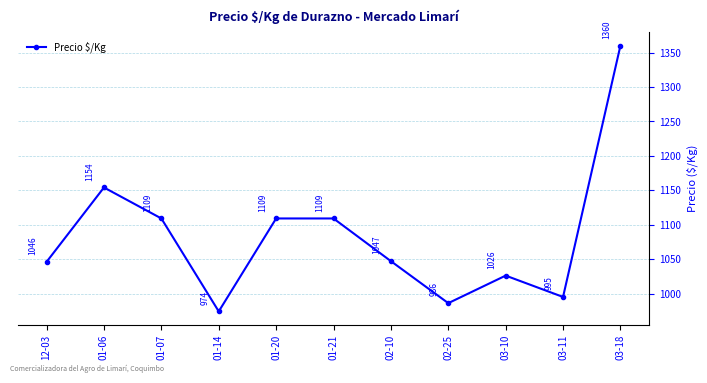

What is the sum of the values at 02-10 and 03-10?

2073